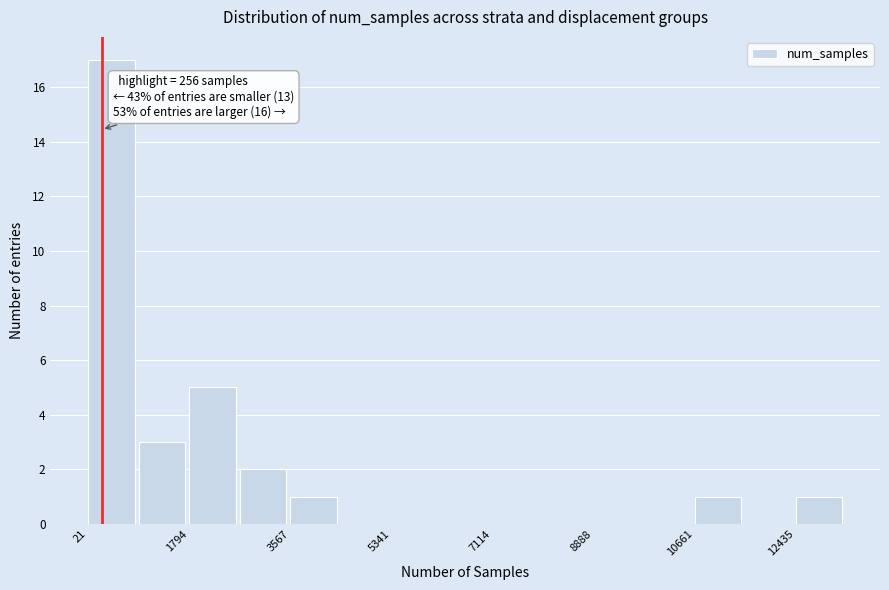

Over which range of the x-axis is the bar tallest?

0 to 1000